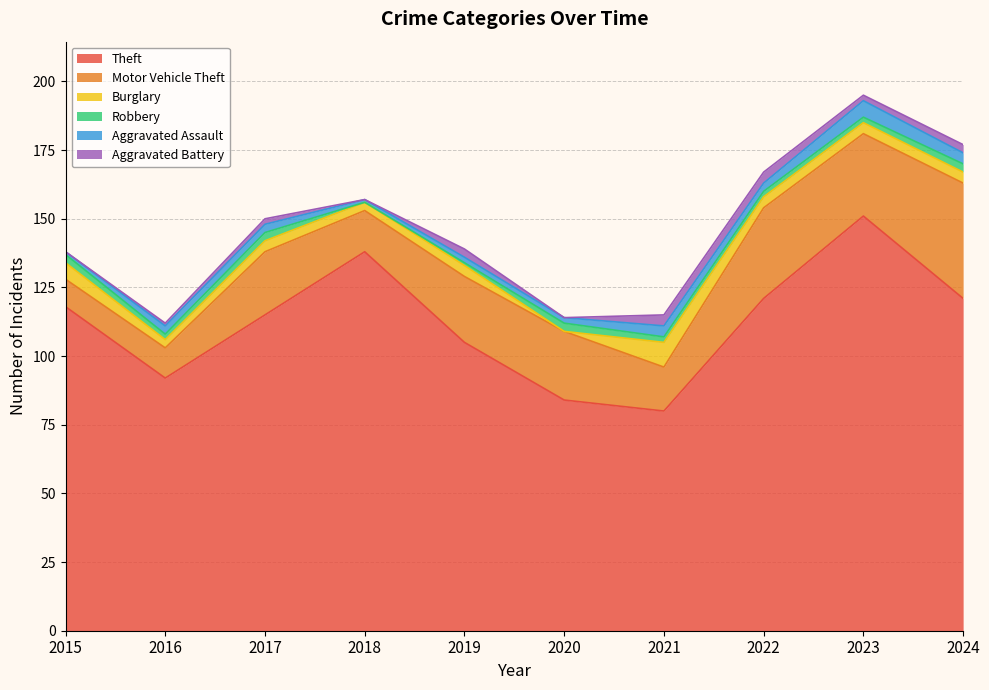

What is the total value across all series at 2022?

167